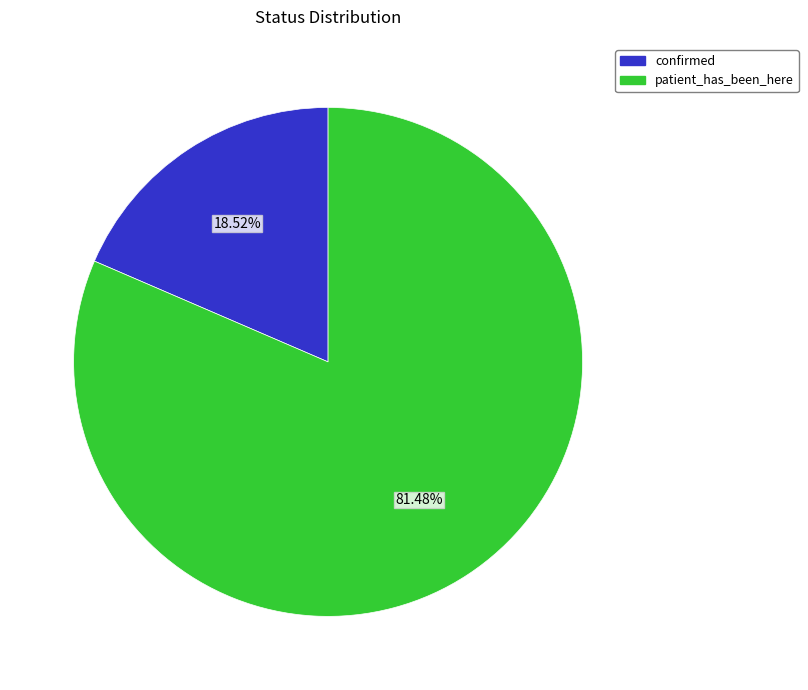

What percentage is the patient_has_been_here slice, to the nearest percent?

81%